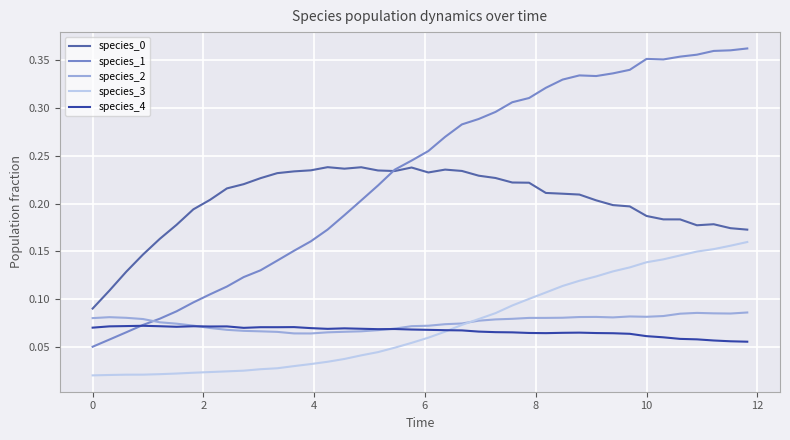

Does the chart display data point markers on the line(s)?

No